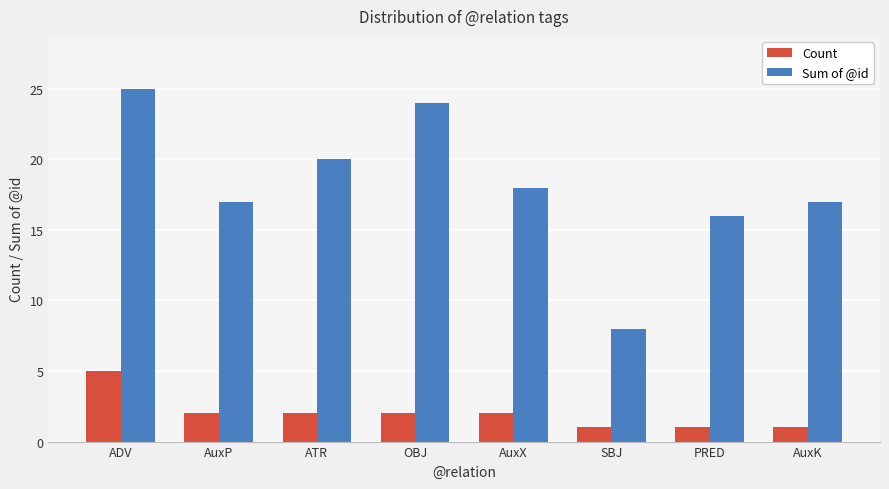

Reading left to right, list all the values displayed in this chart.

Count: ADV=5	AuxP=2	ATR=2	OBJ=2	AuxX=2	SBJ=1	PRED=1	AuxK=1
Sum of @id: ADV=25	AuxP=17	ATR=20	OBJ=24	AuxX=18	SBJ=8	PRED=16	AuxK=17